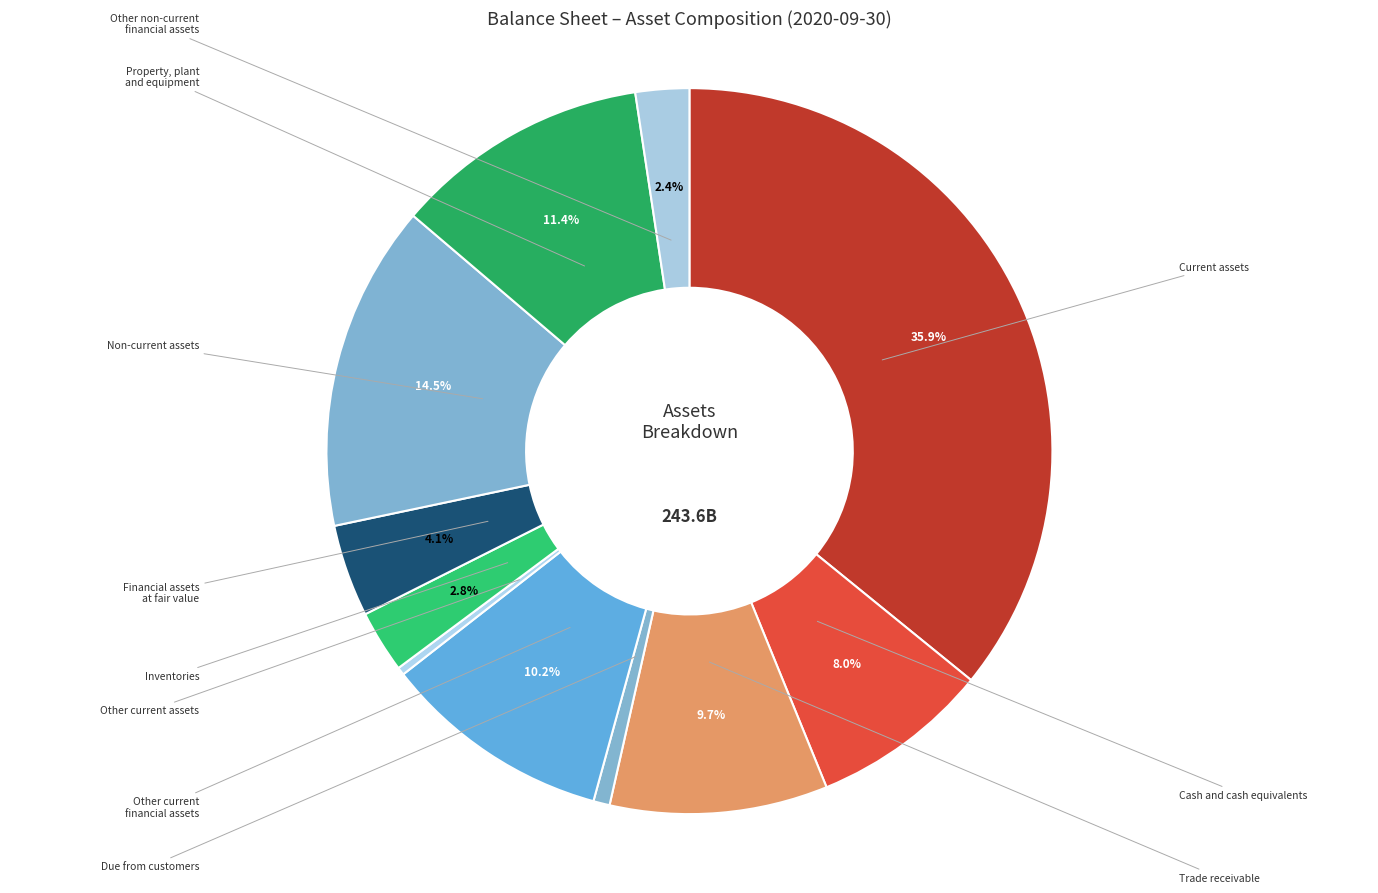

Rank the categories by value from highest to lowest.

Current assets, Non-current assets, Property, plant and equipment, Other current financial assets, Trade receivable, Cash and cash equivalents, Financial assets at fair value, Inventories, Other non-current financial assets, Due from customers, Other current assets